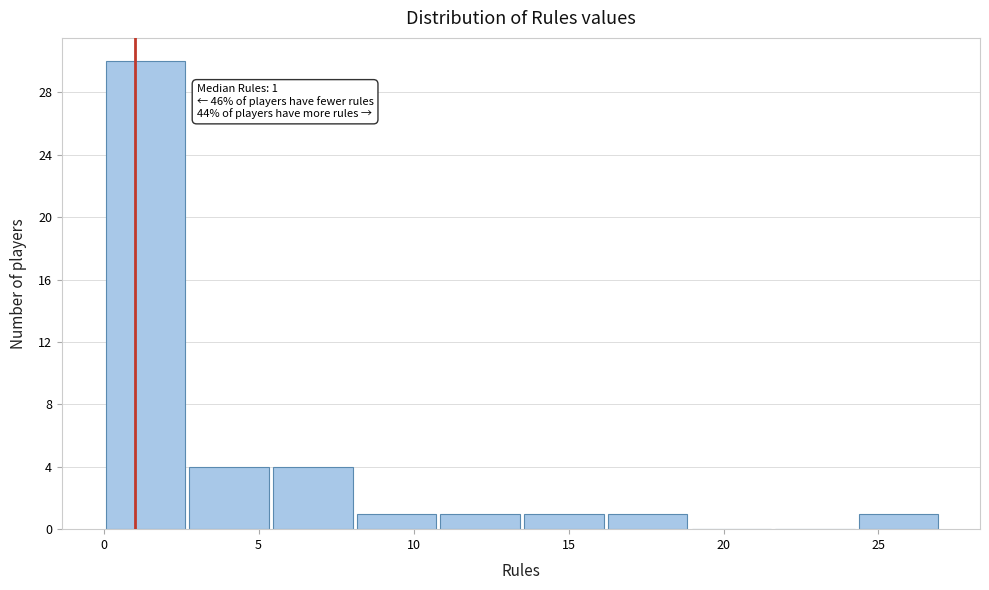

Which range on the x-axis has the tallest bar?

0.0 to 2.7